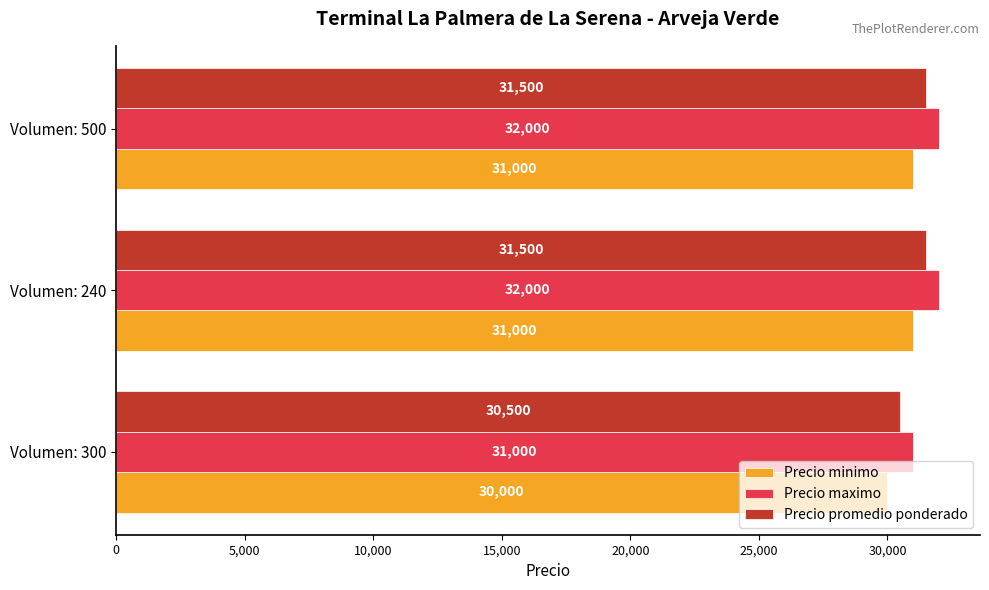

How many data points in Precio minimo are less than 31000?

1